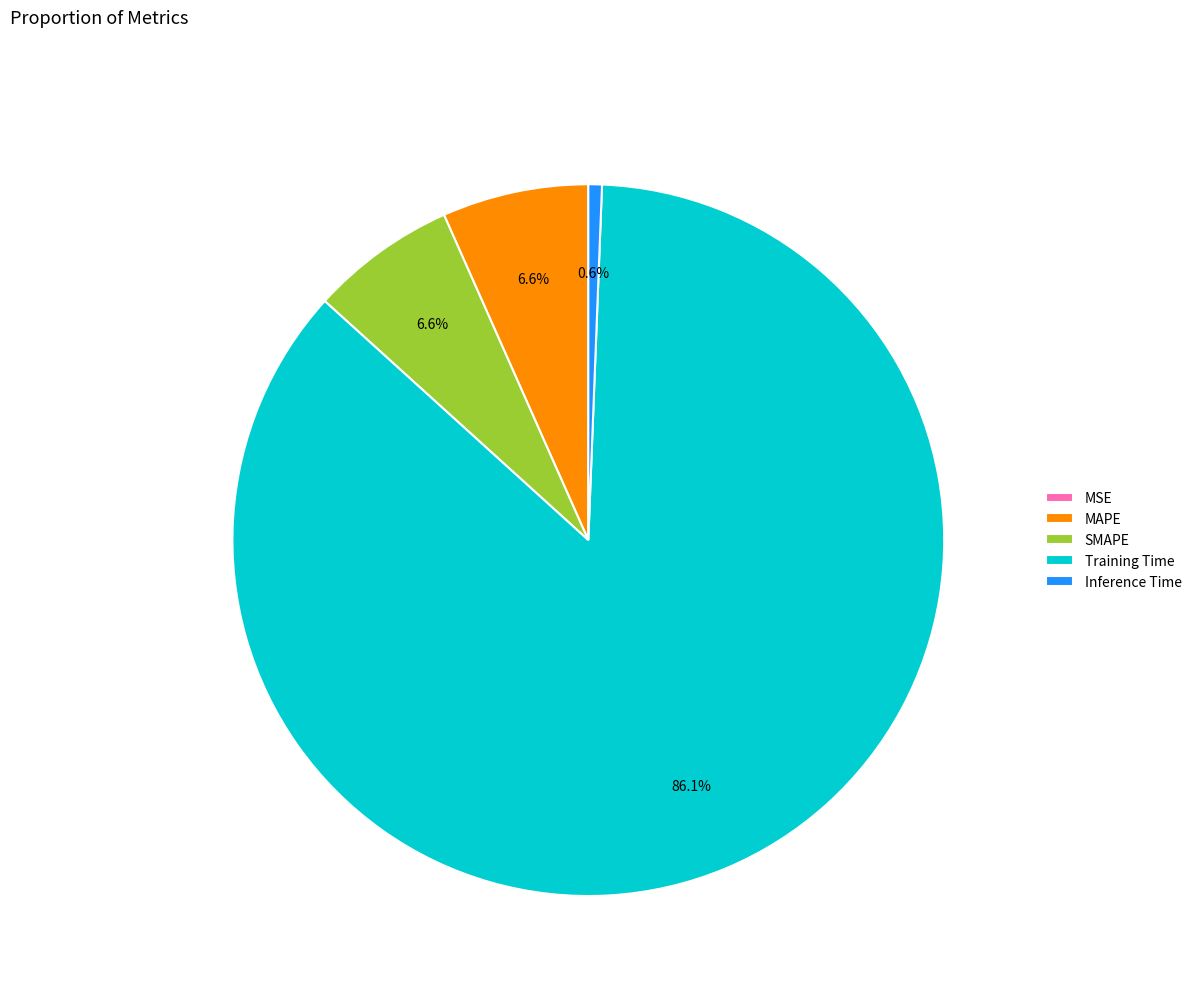

Do MAPE and Training Time together represent more than half of the pie?

Yes